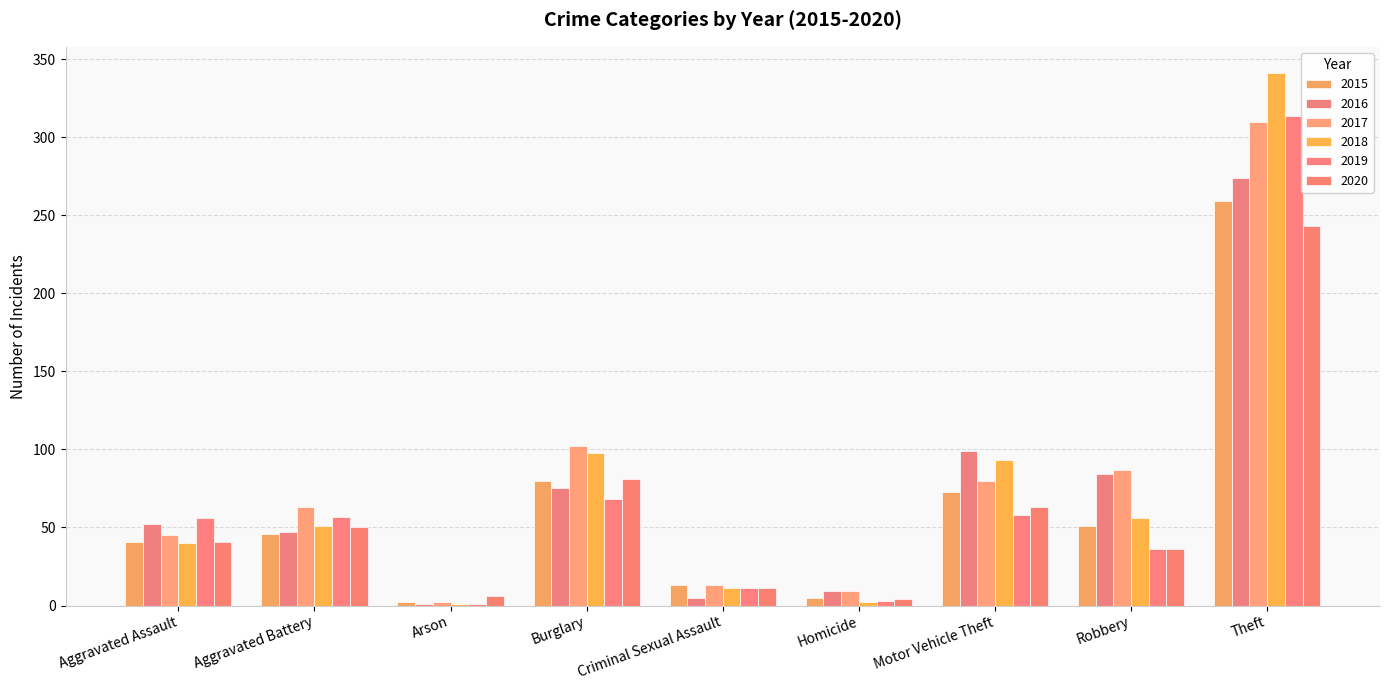

Are the bars grouped side by side (vs. stacked)?

Yes